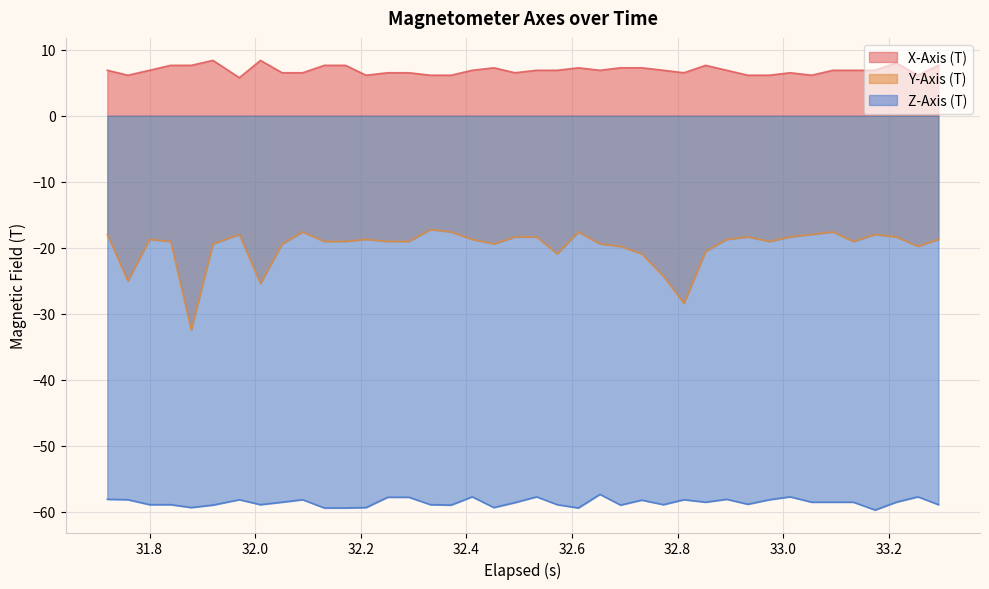

Which series has the widest spread of values?

Y-Axis (T)